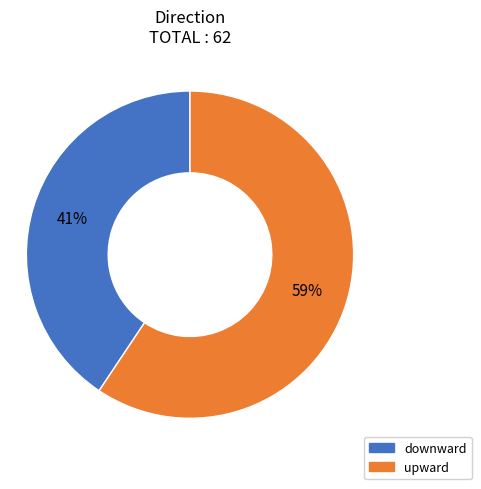

What percentage is the downward slice, to the nearest percent?

41%